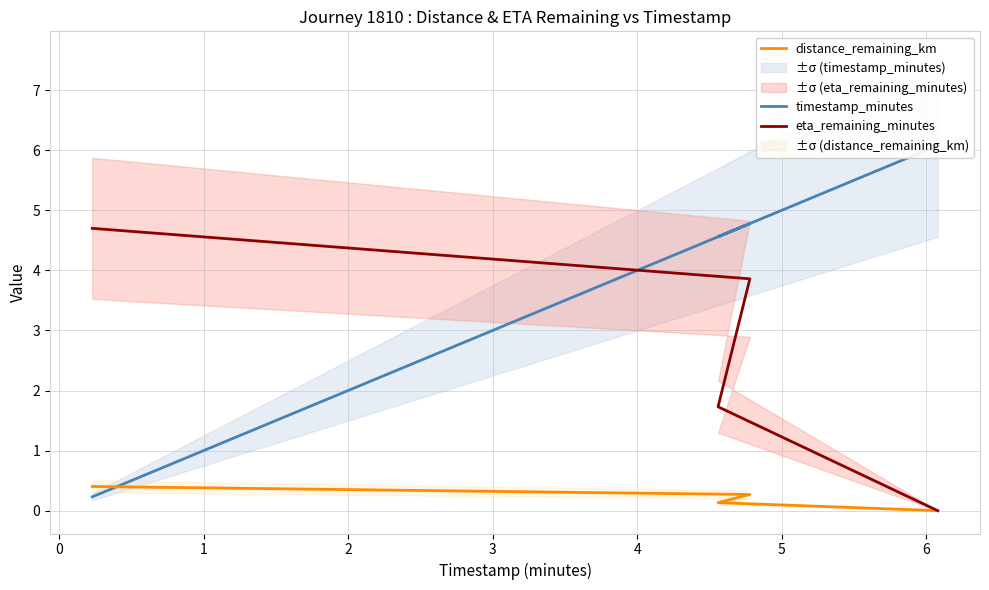

Does the chart have visible grid lines?

Yes